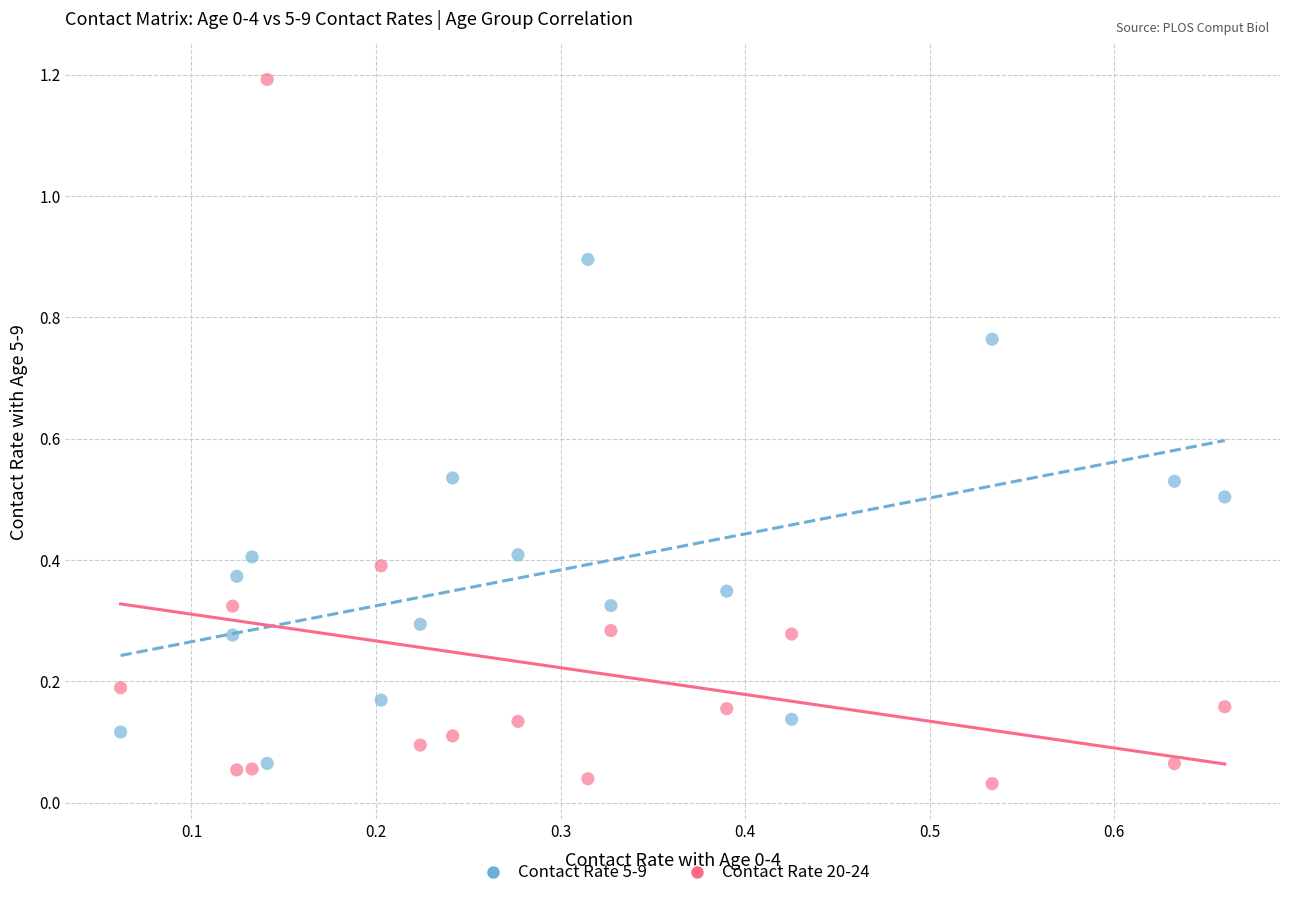

Across all data points, what is the range of X values (max minus min)?

0.6